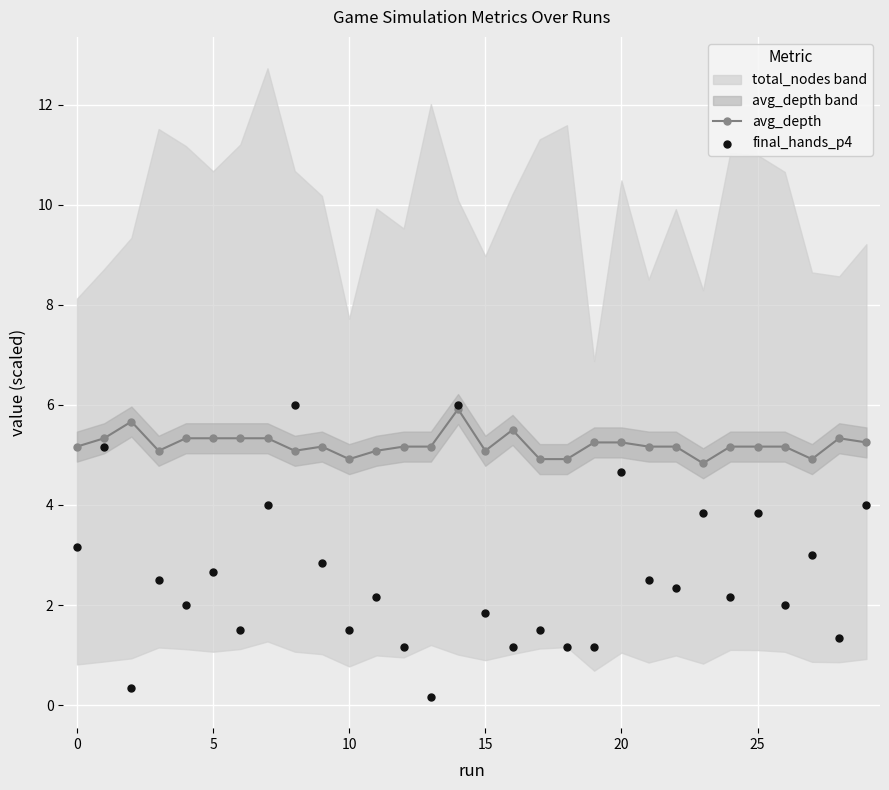

True or false: avg_depth has more than 0 points higher than both neighbors.

True